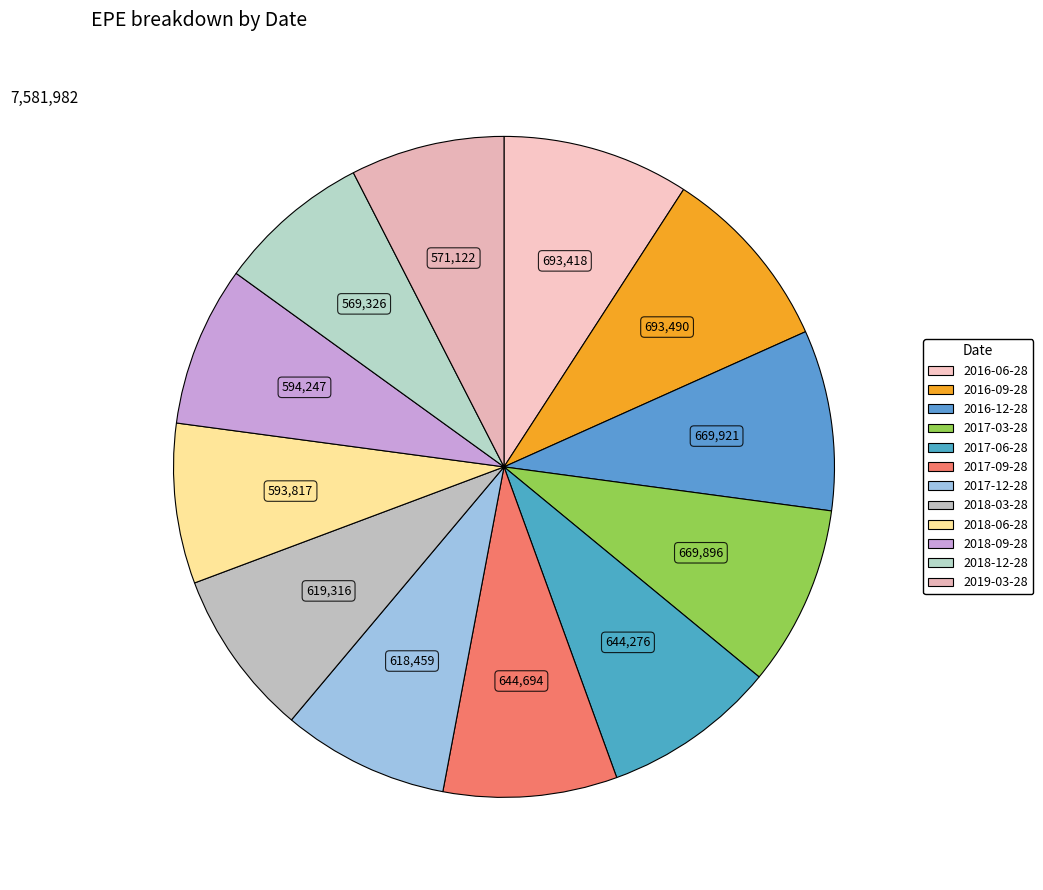

How many slices are in this pie chart?

12